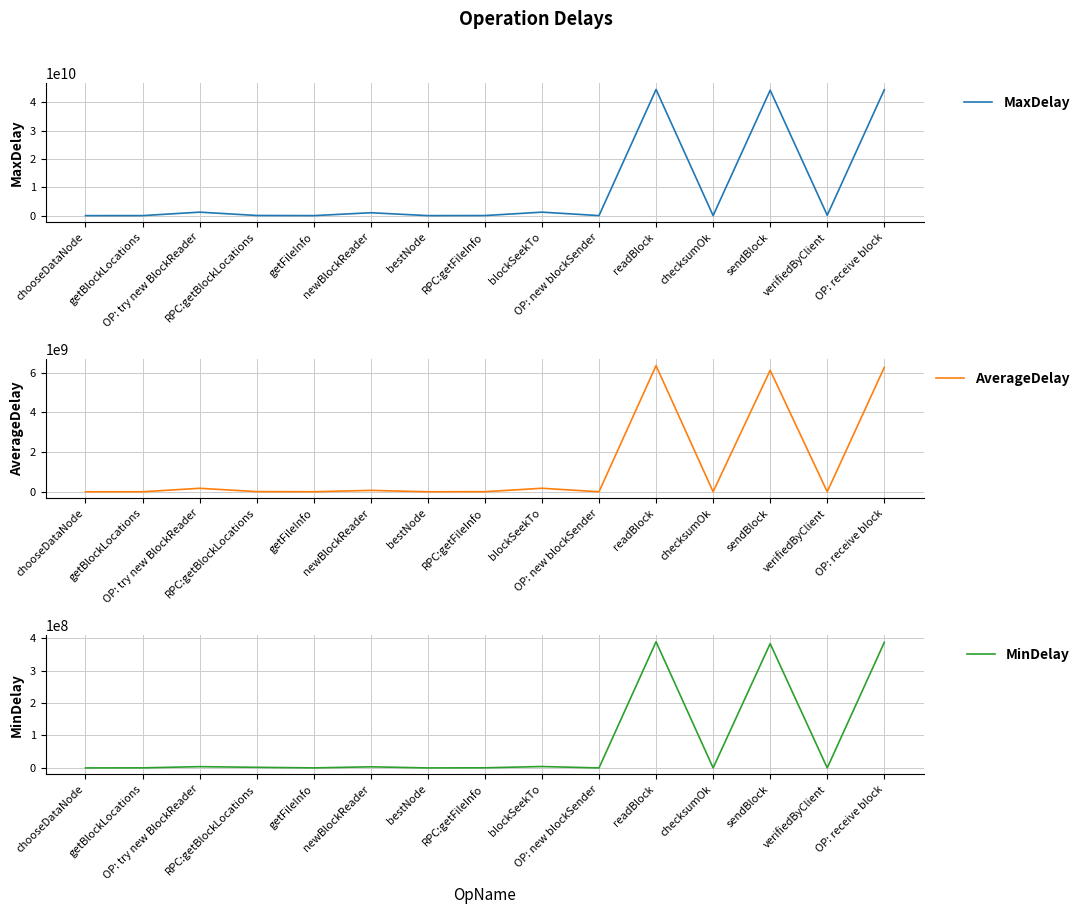

True or false: MaxDelay and MinDelay intersect in this chart.

False